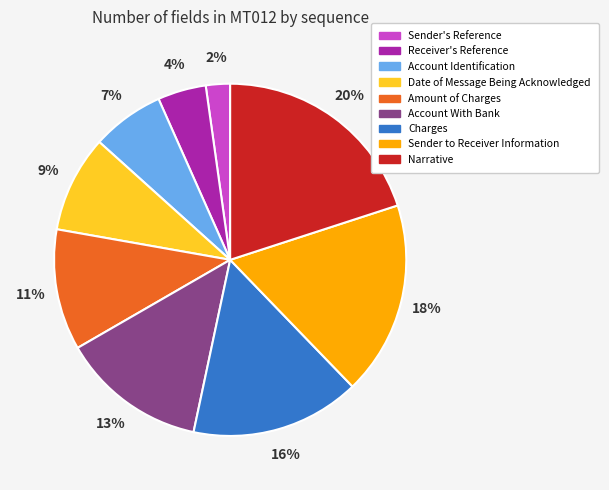

How many segments does this pie chart have?

9